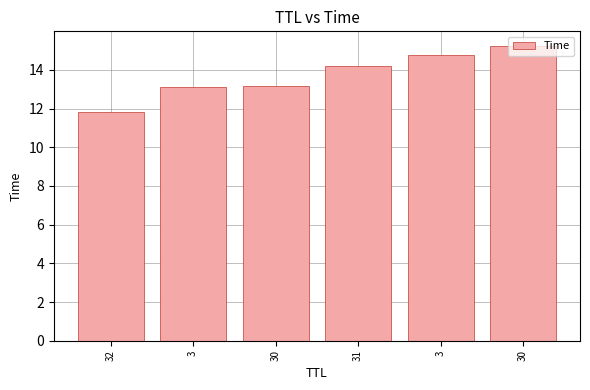

How many bars are there in total?

6